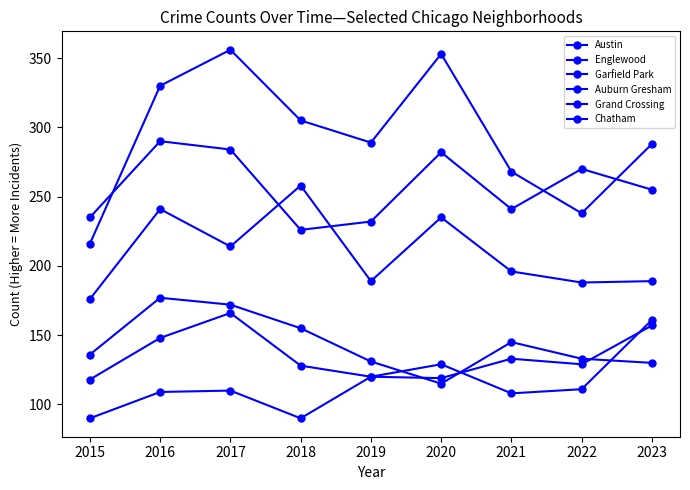

How many lines are shown in the chart?

6